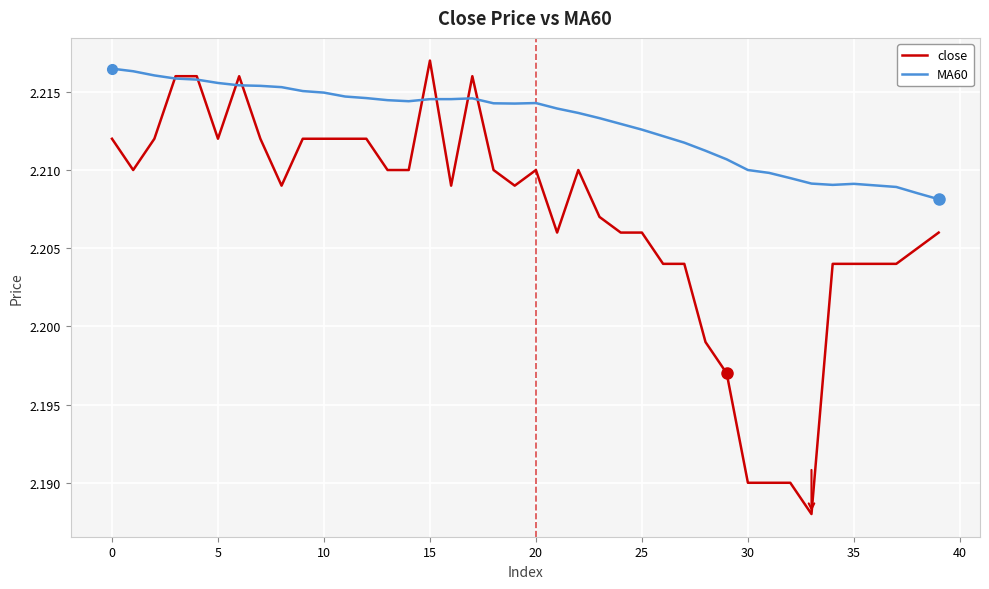

Which series has the largest total across all categories?

MA60